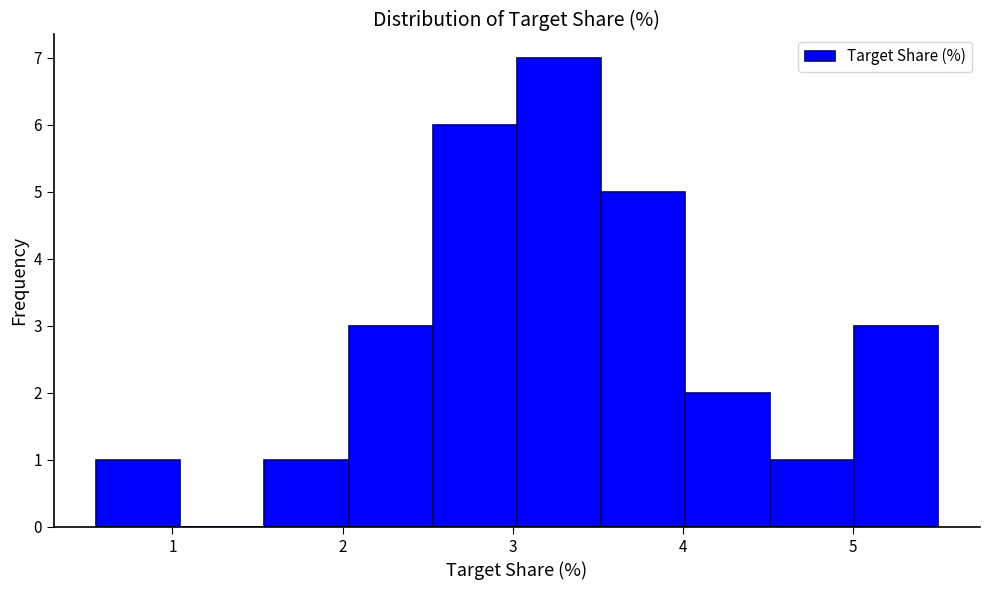

Which range on the x-axis has the tallest bar?

3.0 to 3.5